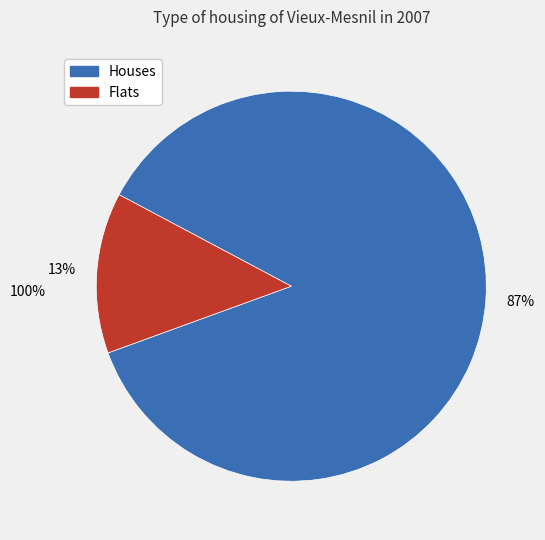

Is there a majority slice in this chart?

Yes